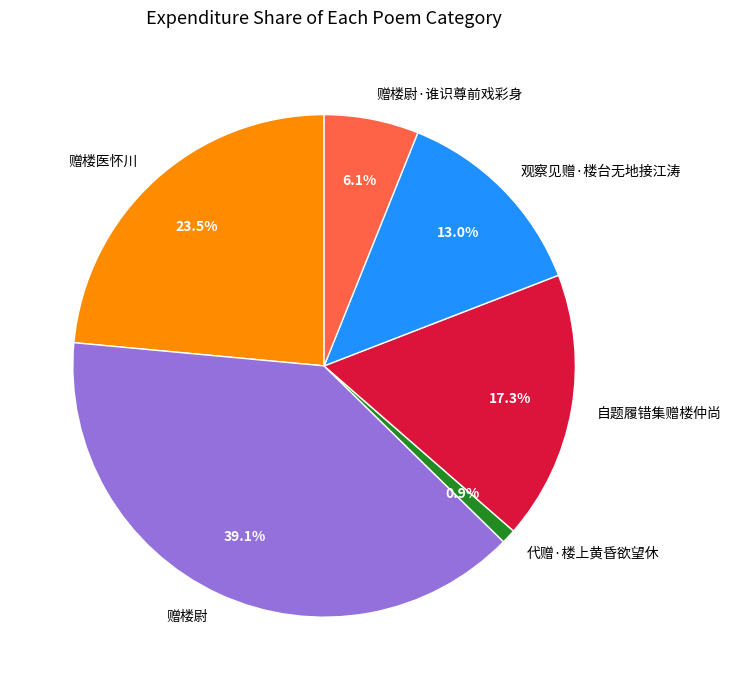

Count the number of slices in the pie.

6